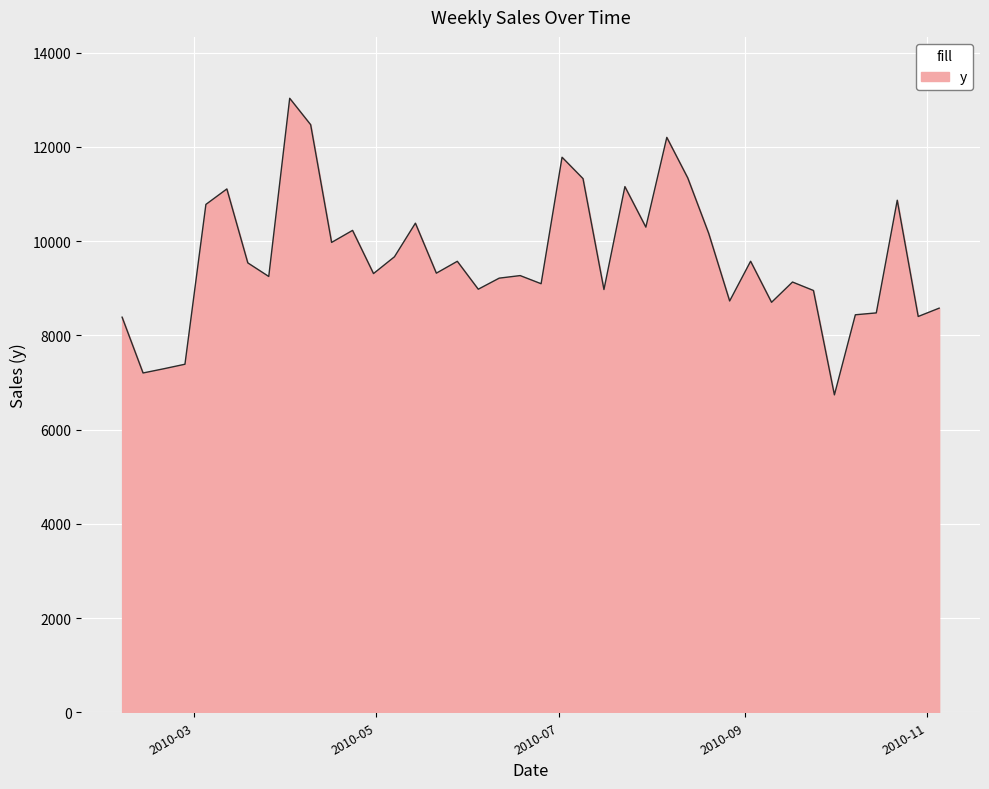

What is the minimum value shown in the chart?

6736.3